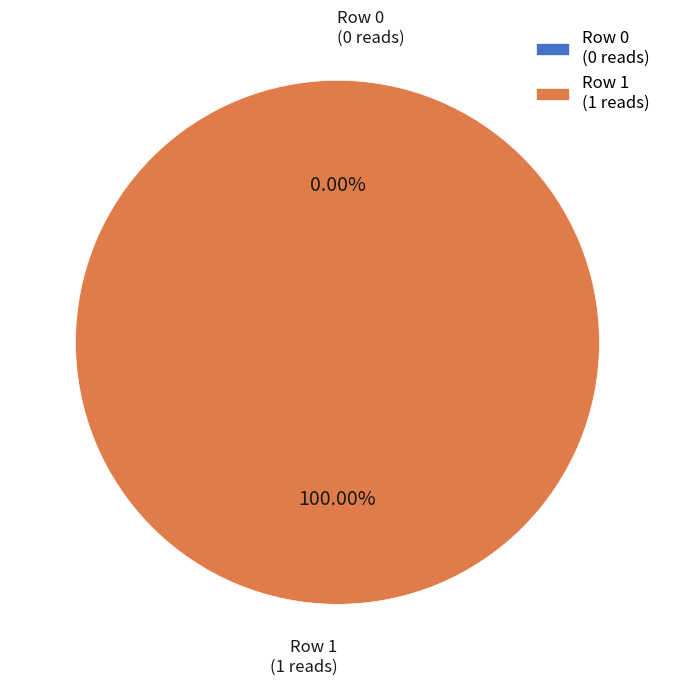

Which category has the biggest portion of the pie?

Row 1